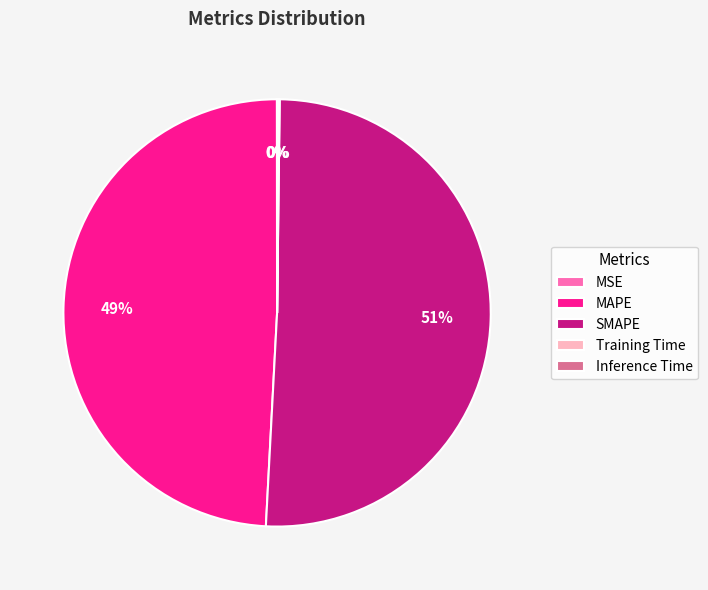

To the nearest percent, what is the combined percentage of MAPE and SMAPE?

100%